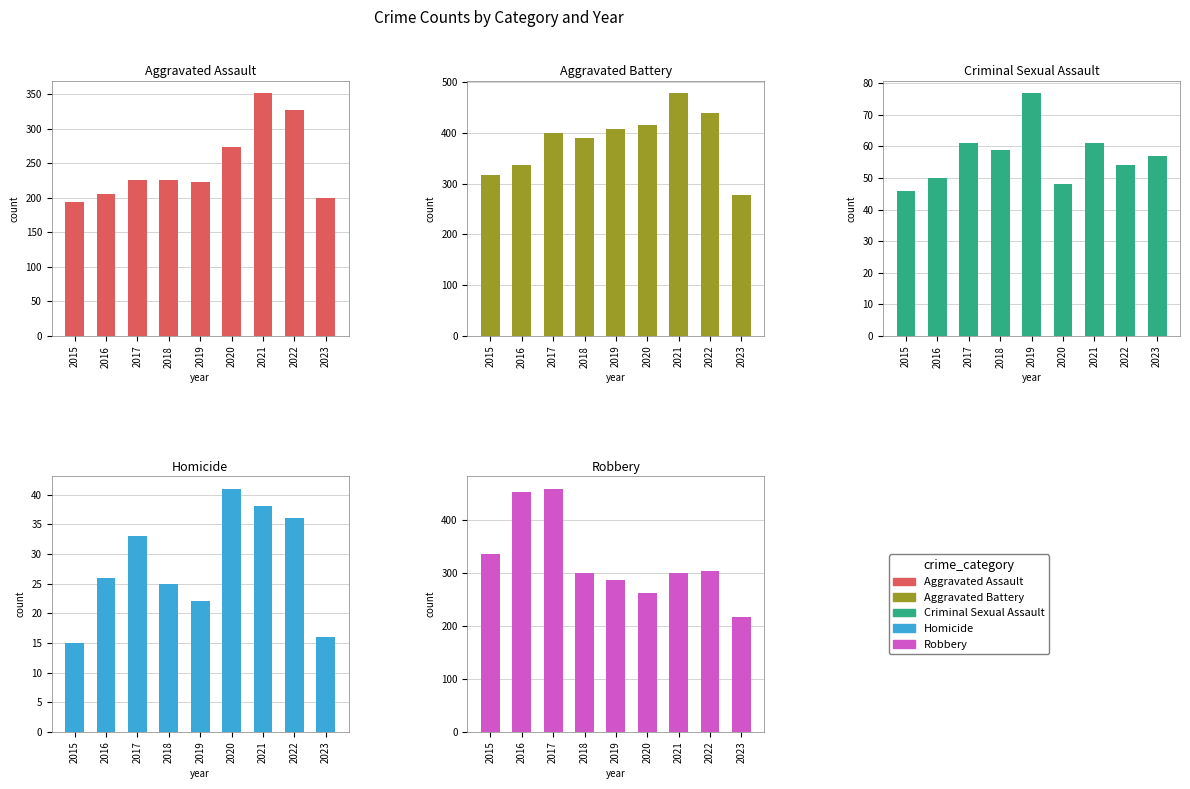

At which category is the sum across all series the highest?

2021